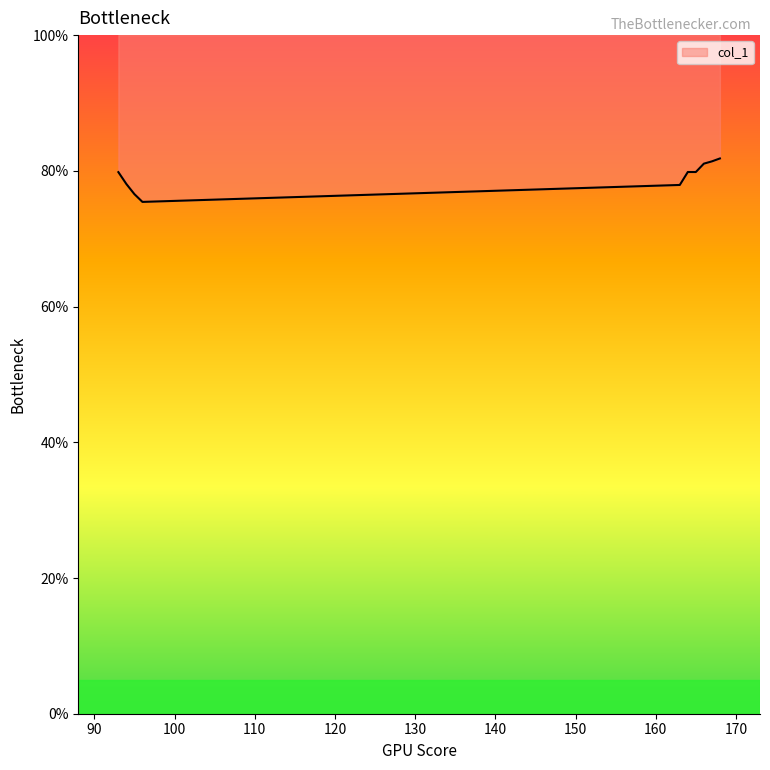

How many lines are shown in the chart?

1